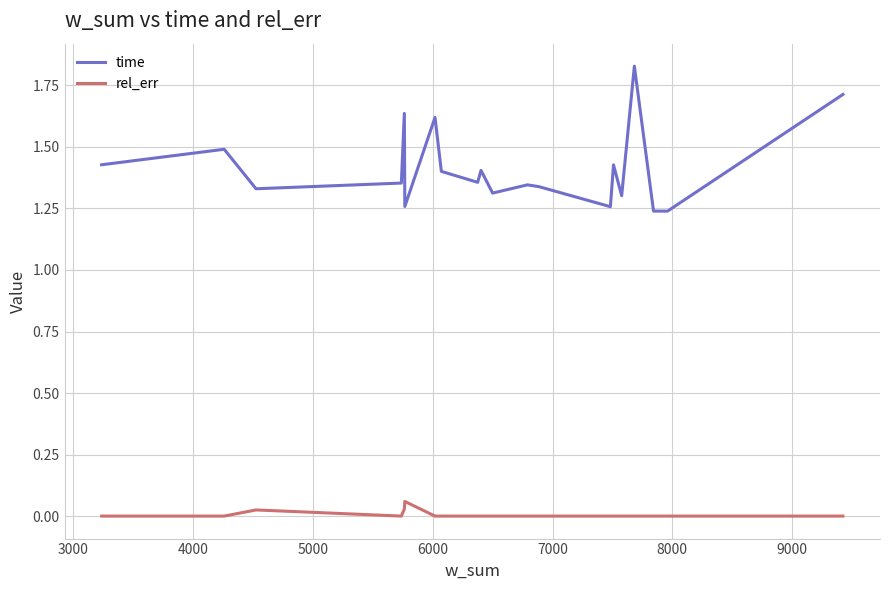

How many lines are shown in the chart?

2